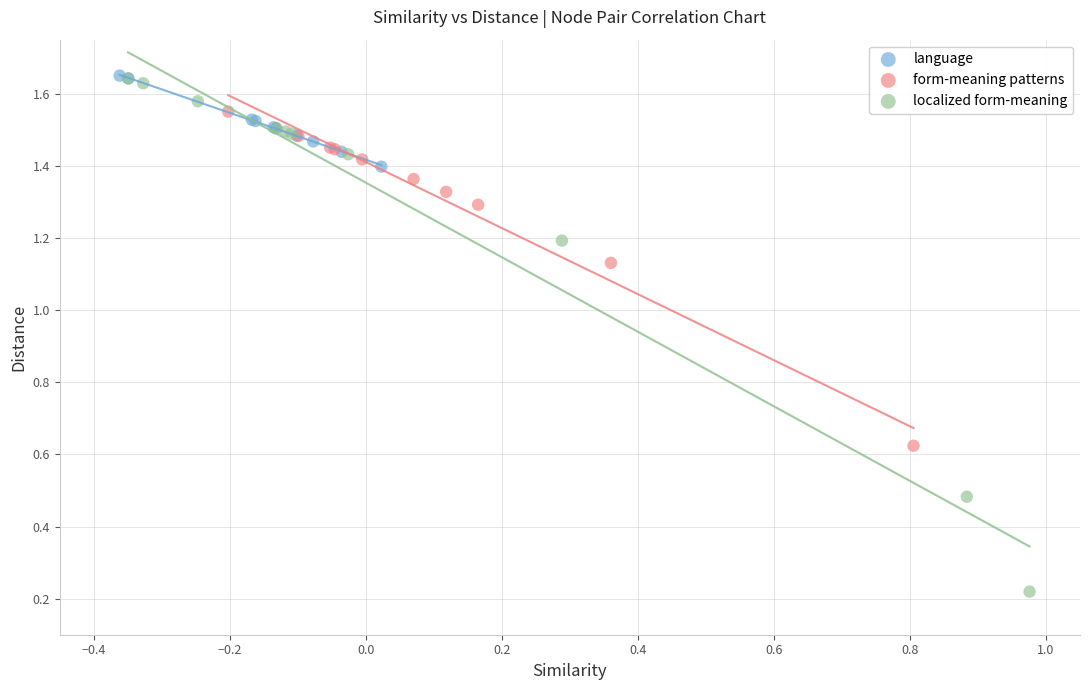

Which series has the widest spread of Y values?

localized form-meaning